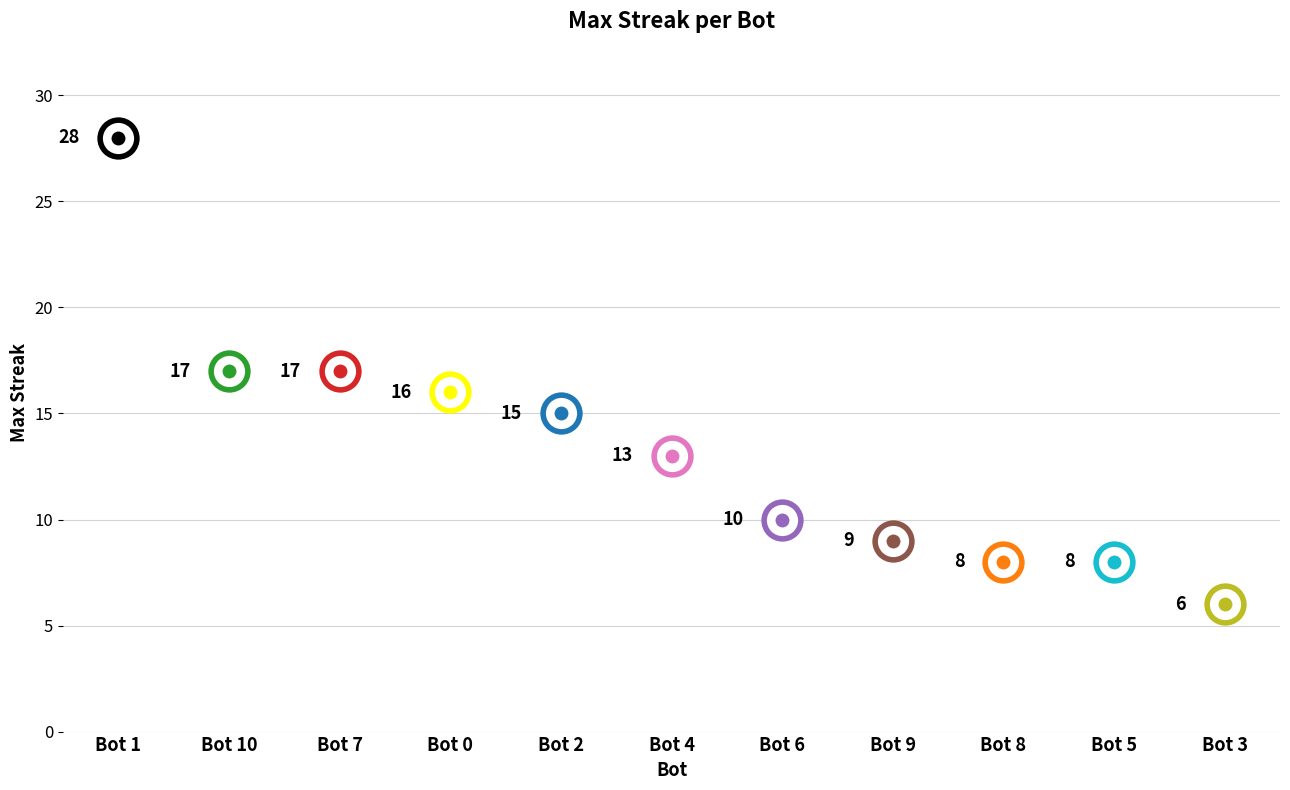

What is the change in value from 10 to 2?

-2